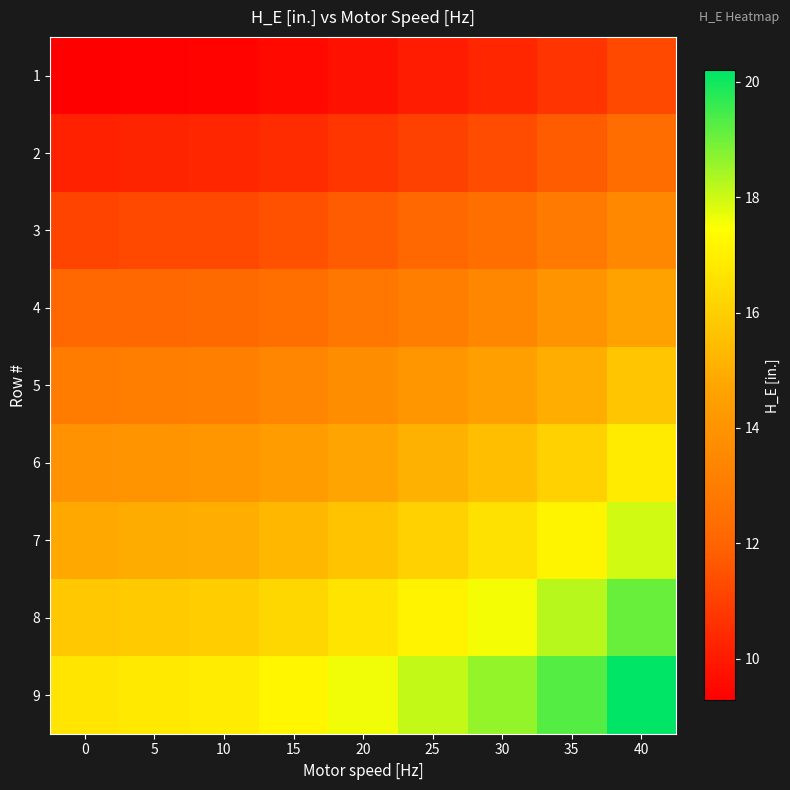

Which has a higher value, 25 or 10?

25